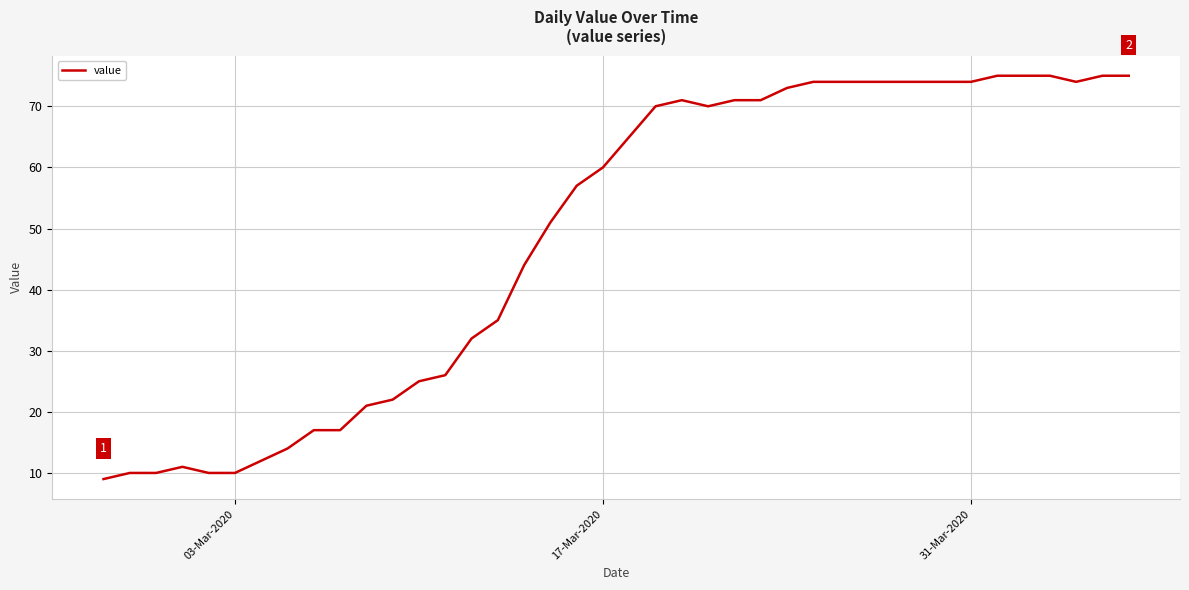

Reading right to left, transcribe all the data shown in this chart.

75	75	74	75	75	75	74	74	74	74	74	74	74	73	71	71	70	71	70	65	60	57	51	44	35	32	26	25	22	21	17	17	14	12	10	10	11	10	10	9